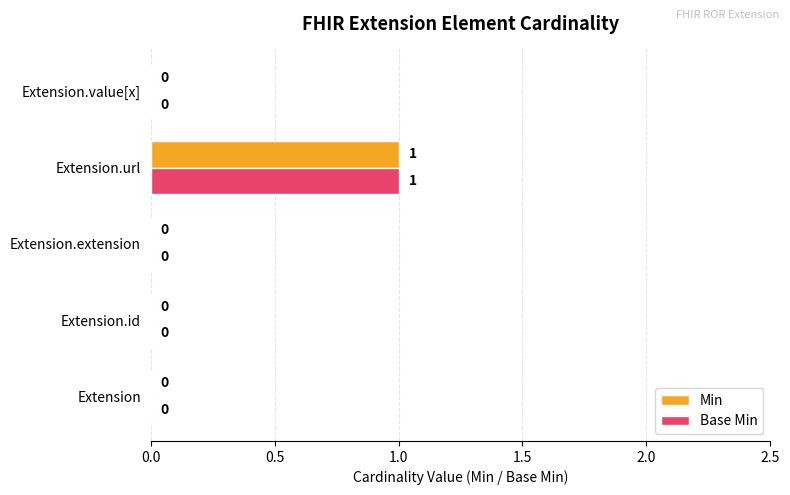

Which category has the highest value across all series?

Extension.url